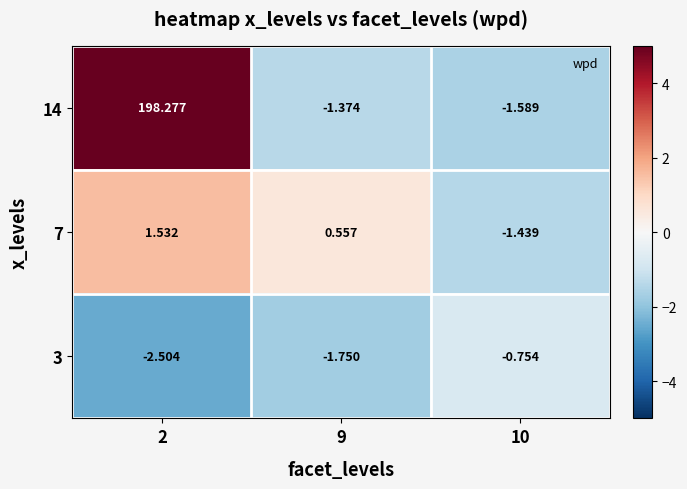

Which category has the highest value across all series?

2